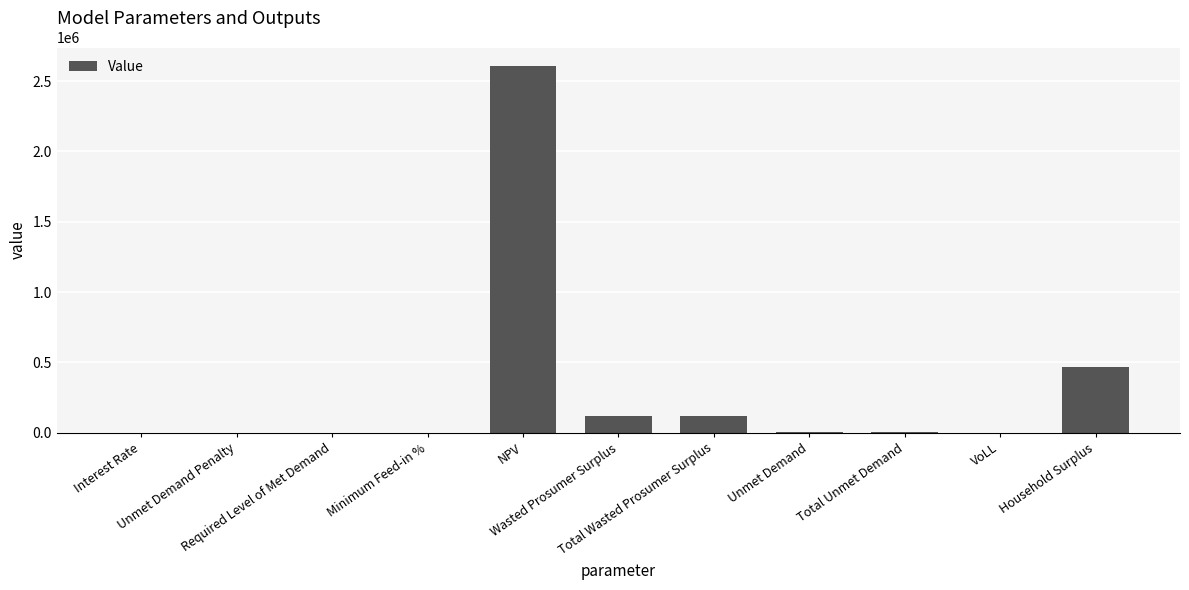

What is the sum of all values?

3330062.0